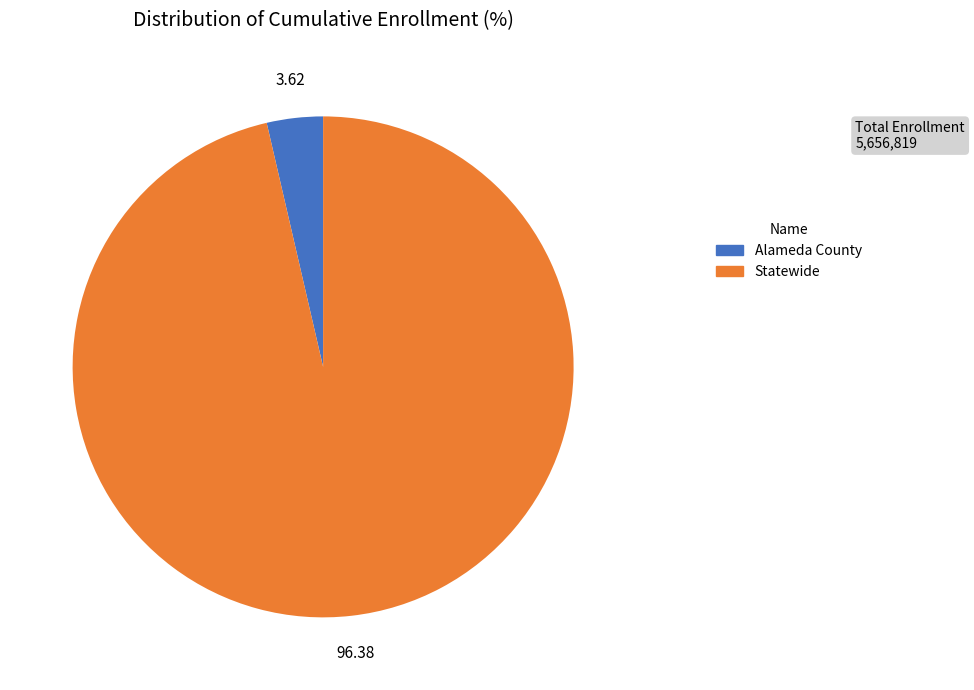

Count the number of slices in the pie.

2